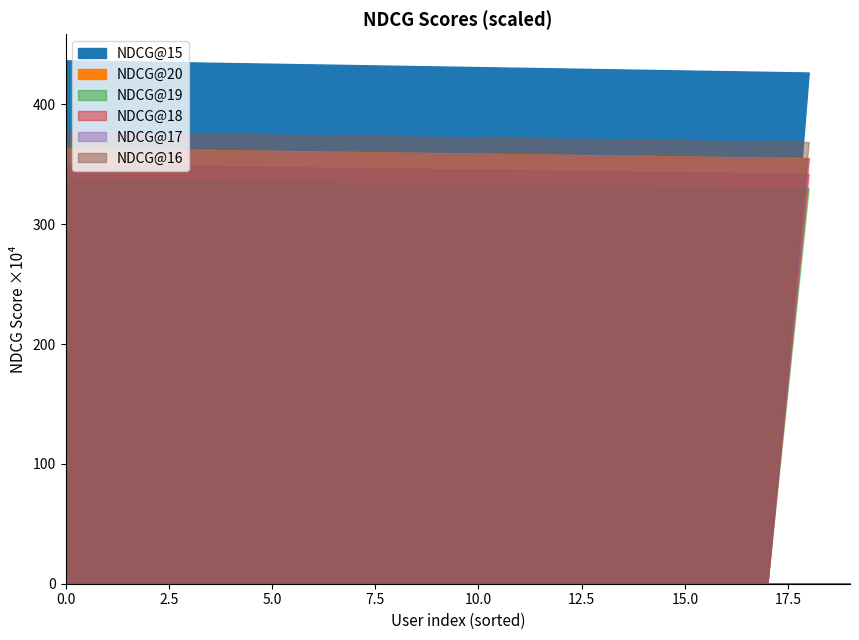

True or false: NDCG@18 and NDCG@19 cross at least once.

False